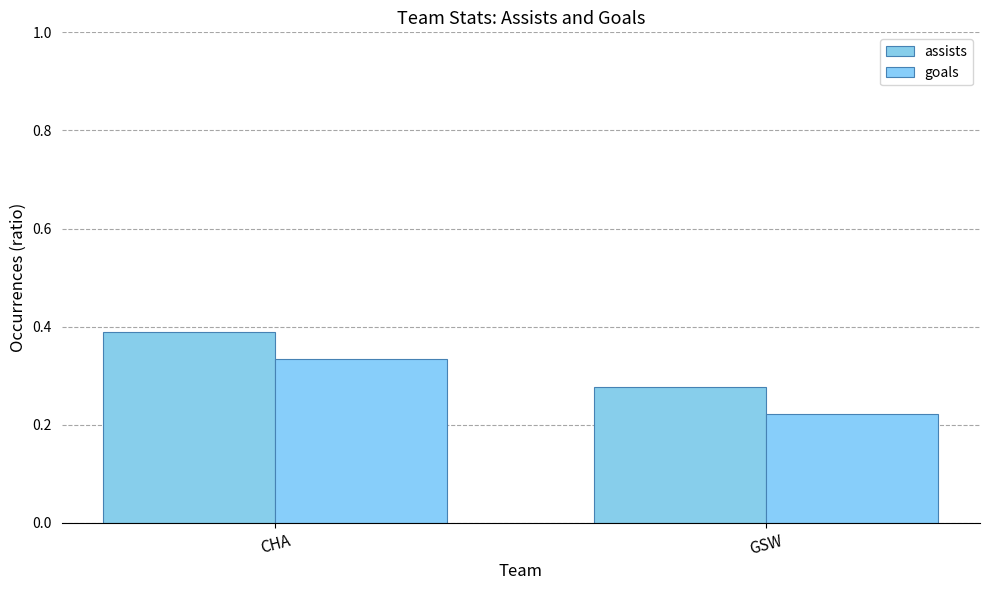

The value of assists at CHA is 0.6. True or false?

False